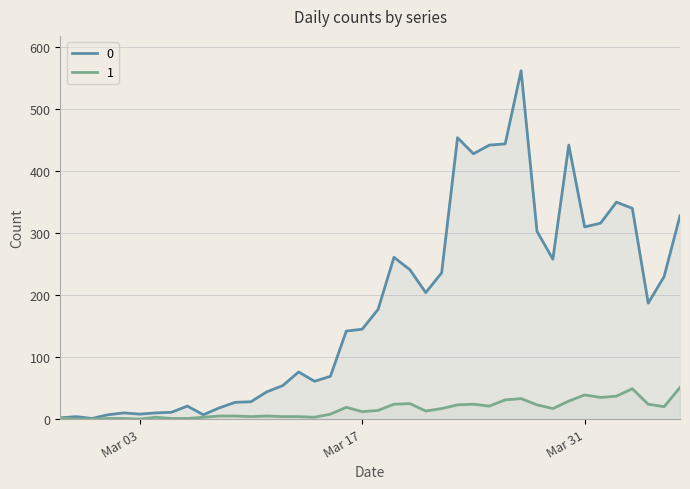

What are all the series names shown in the legend?

0, 1